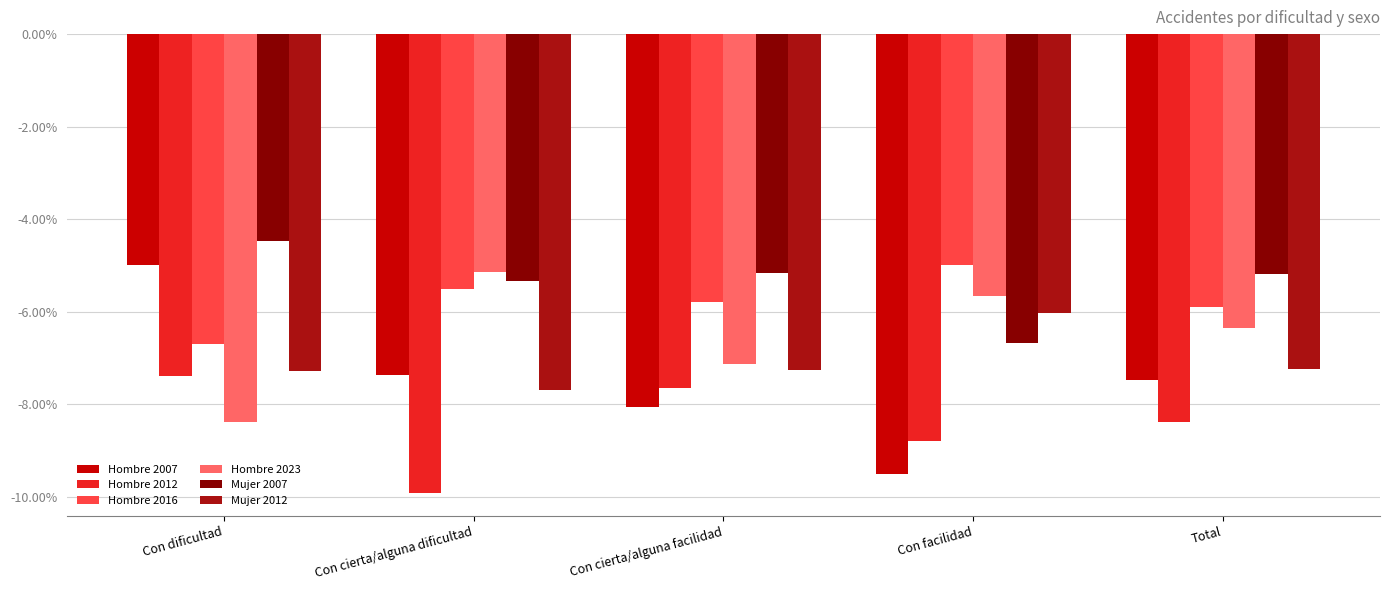

Are the bars grouped side by side (vs. stacked)?

Yes